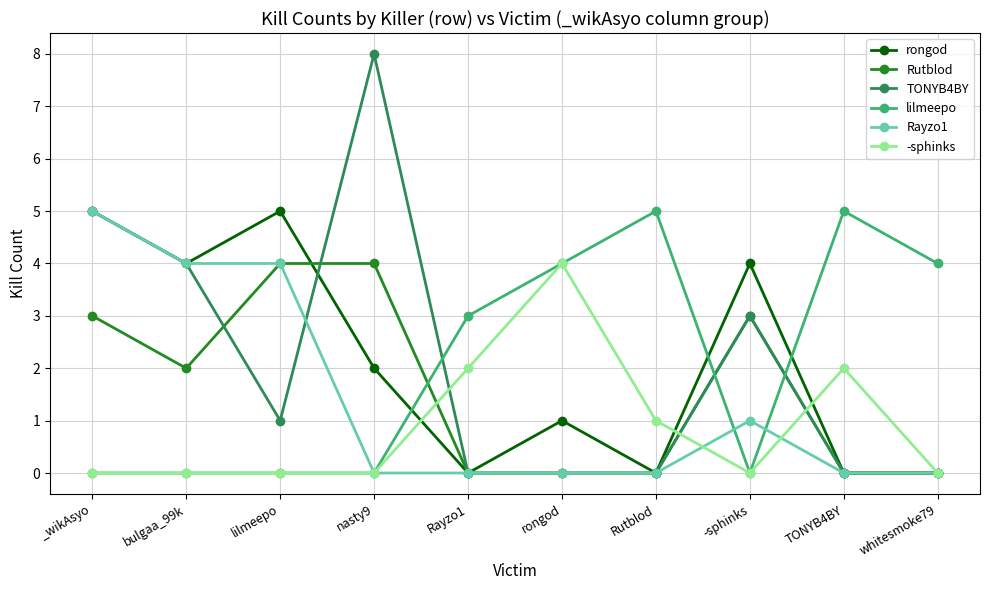

What position from the left is rongod?

6